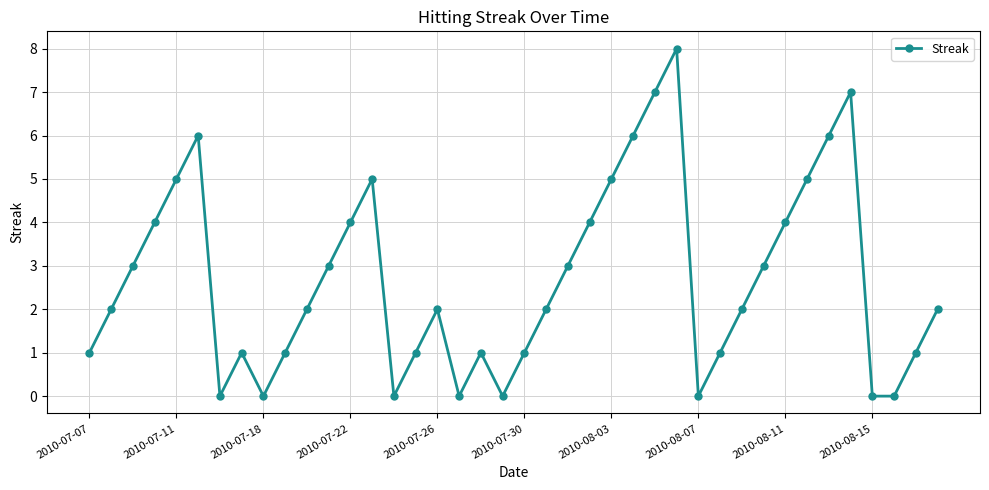

What is the value of the 24th point from the left?

4